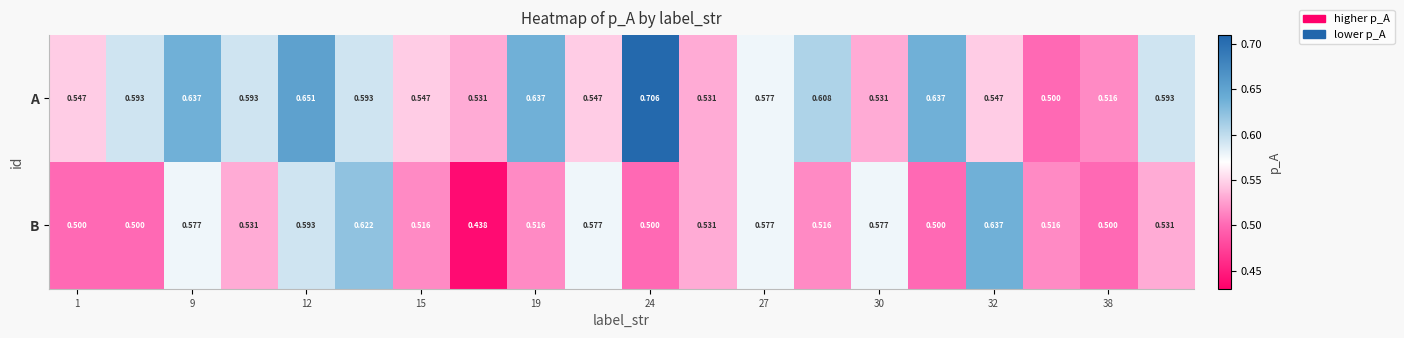

Which series has the widest spread of values?

A